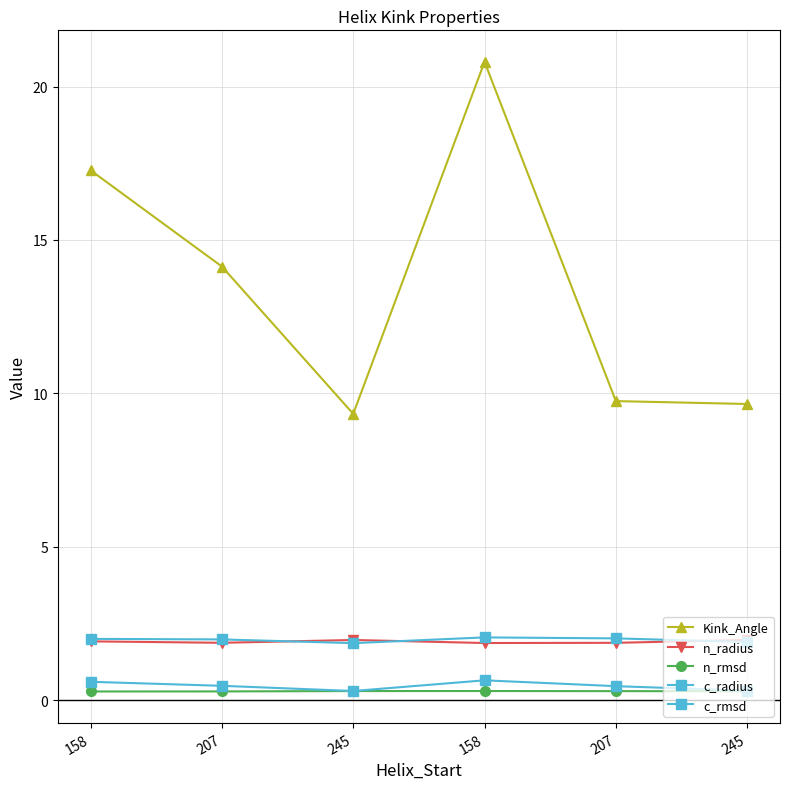

What is the difference between the maximum and second lowest values in the c_rmsd series?

0.3